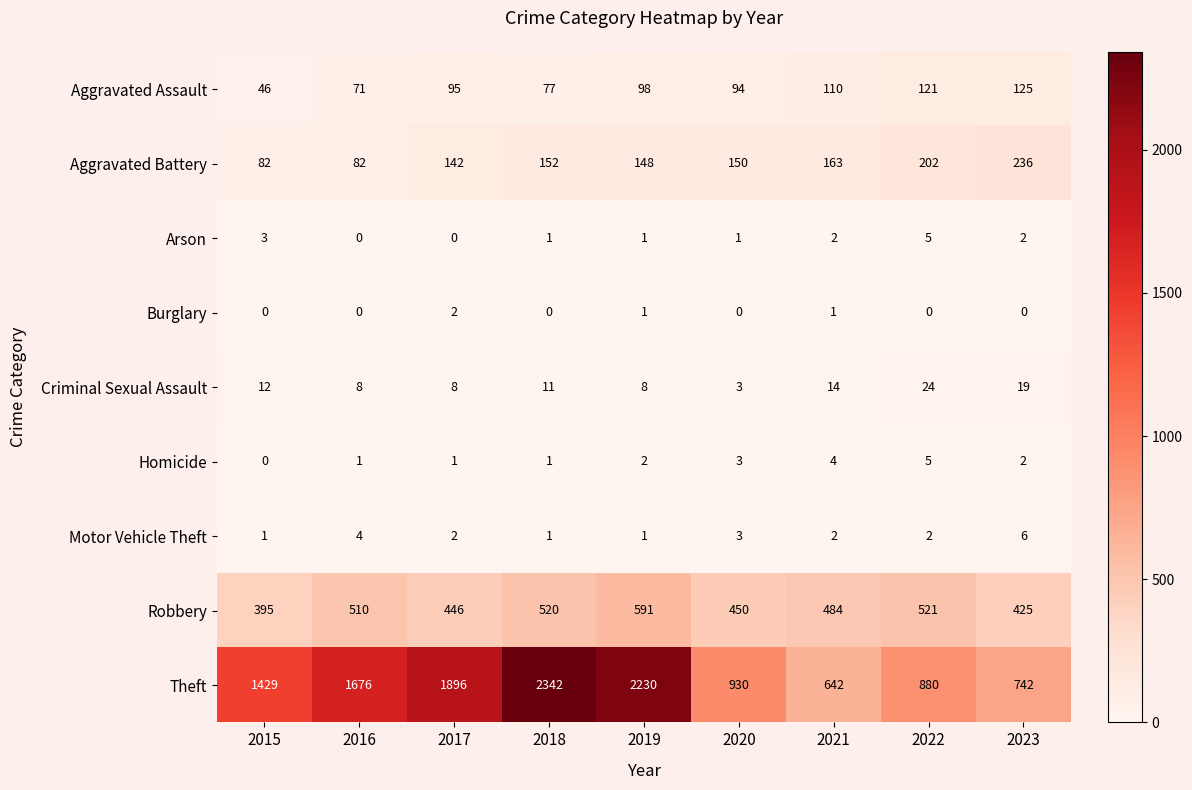

At which category does the chart reach its peak across all series?

2018